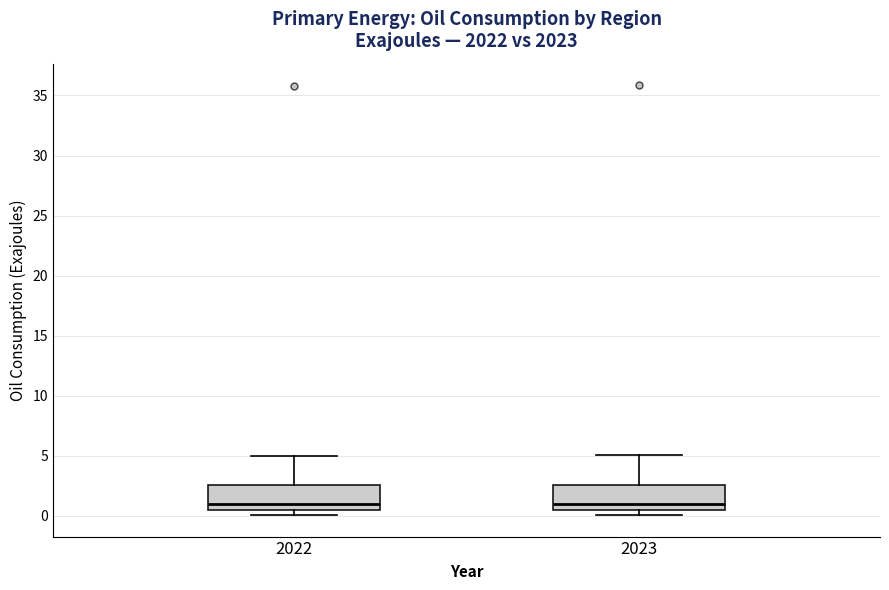

Where does the upper whisker of the box at x = 2023 end on the y-axis? The values are not printed on the chart, so give them approximately, as read against the axis.

5.0